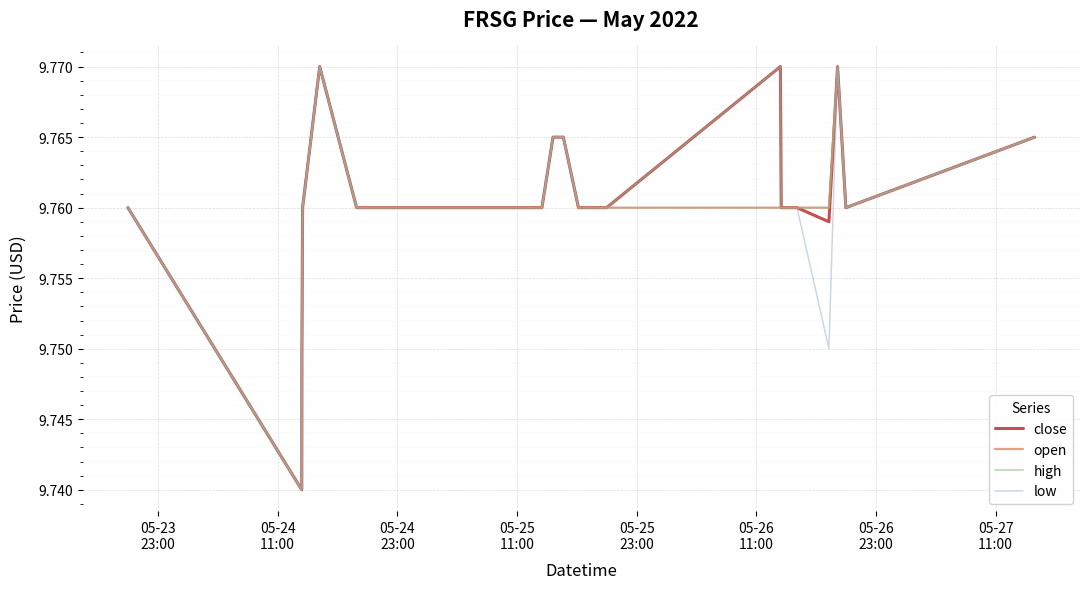

How many interior local peaks does the close series have?

3